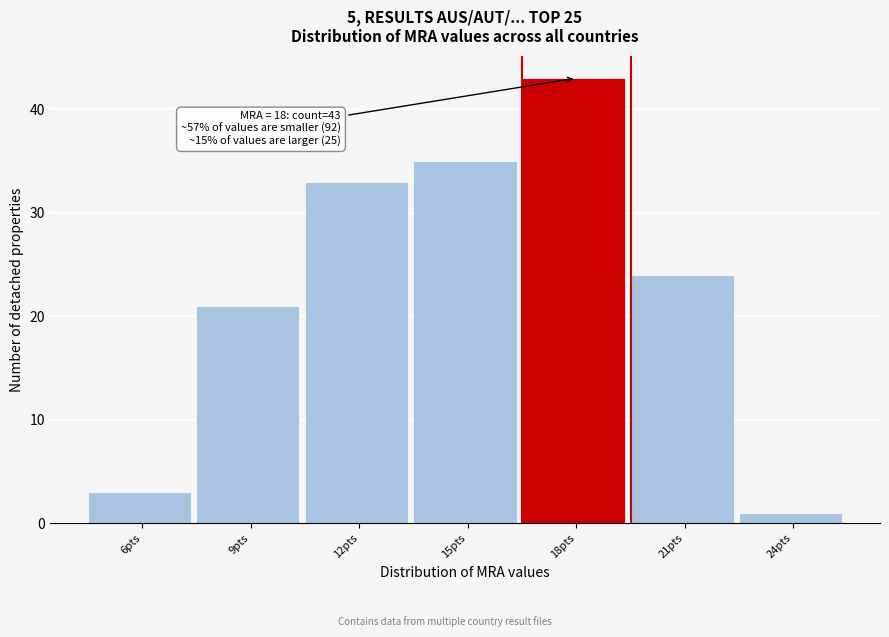

Reading right to left, transcribe all the data shown in this chart.

24pts=1	21pts=24	18pts=43	15pts=35	12pts=33	9pts=21	6pts=3